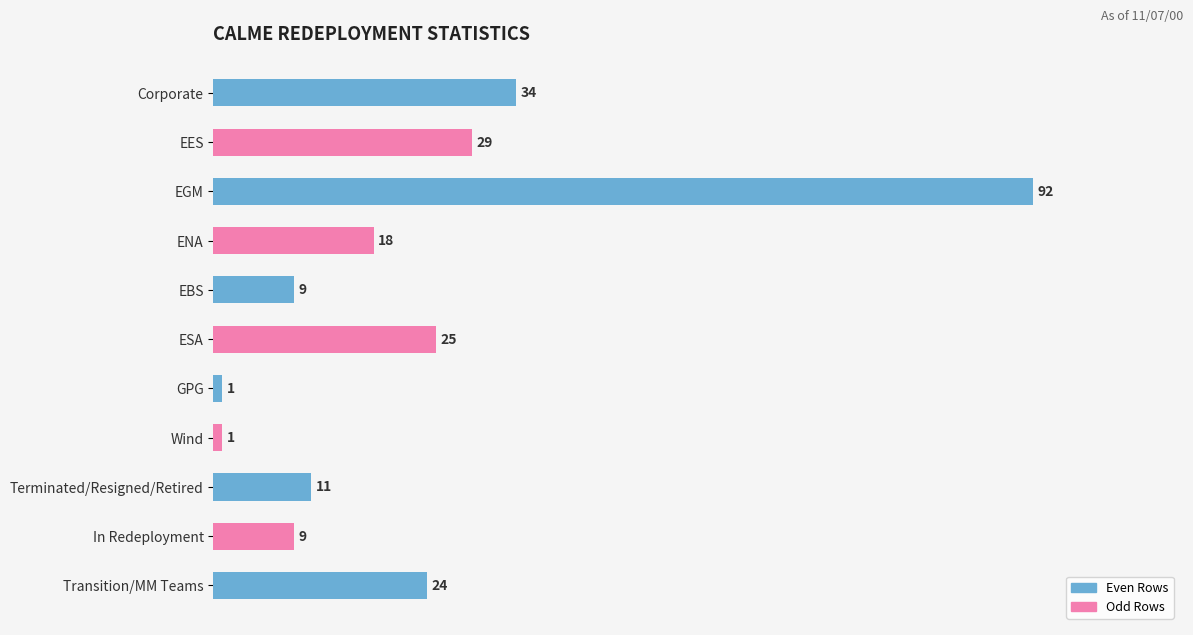

At which label is the value closest to 46?

Corporate